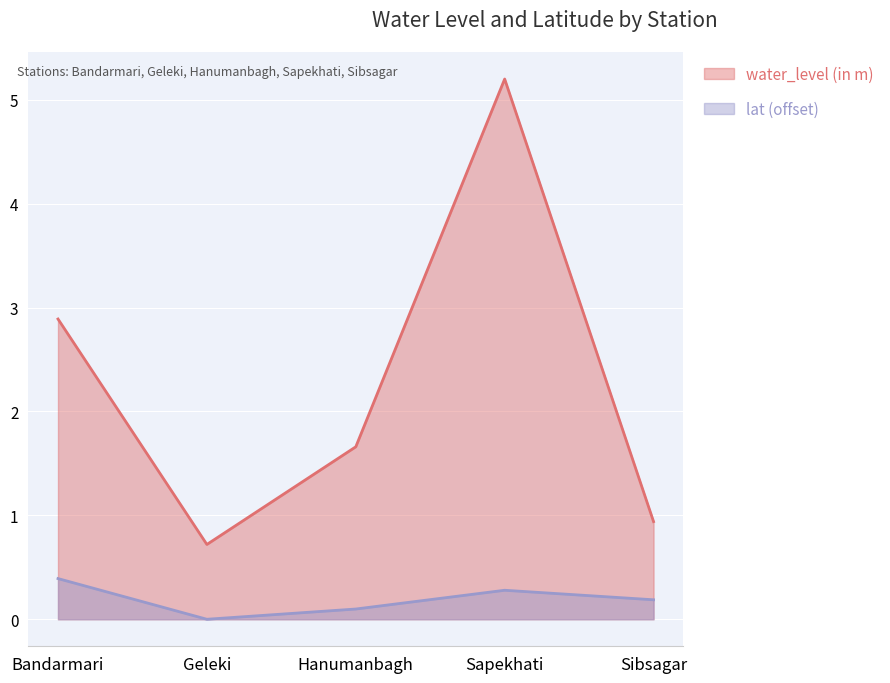

Does the chart display data point markers on the line(s)?

No